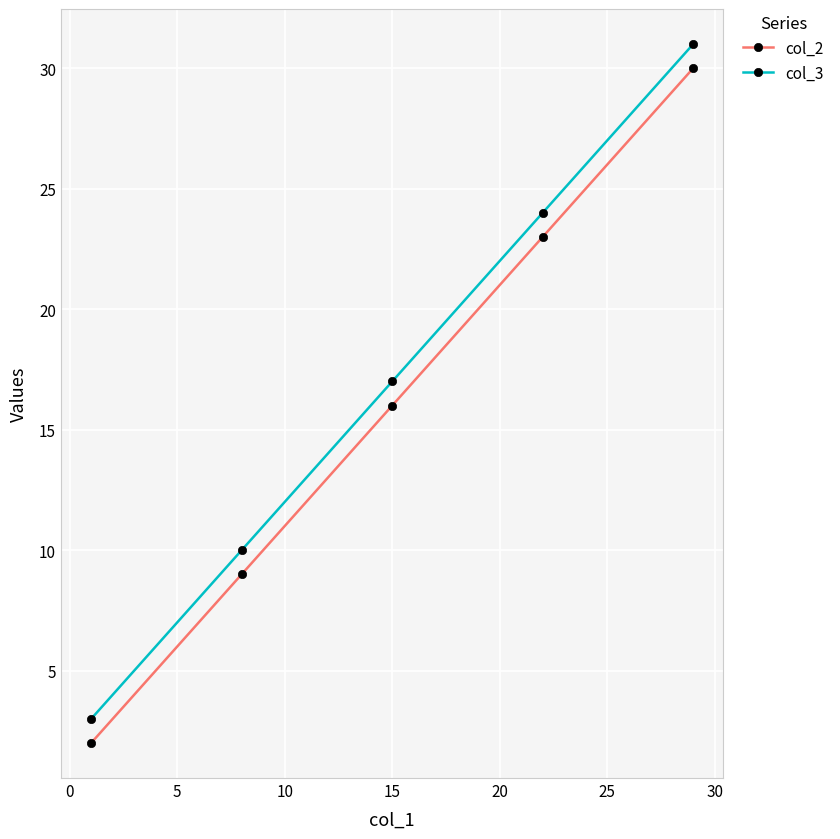

At how many categories does at least one series exceed 15?

3